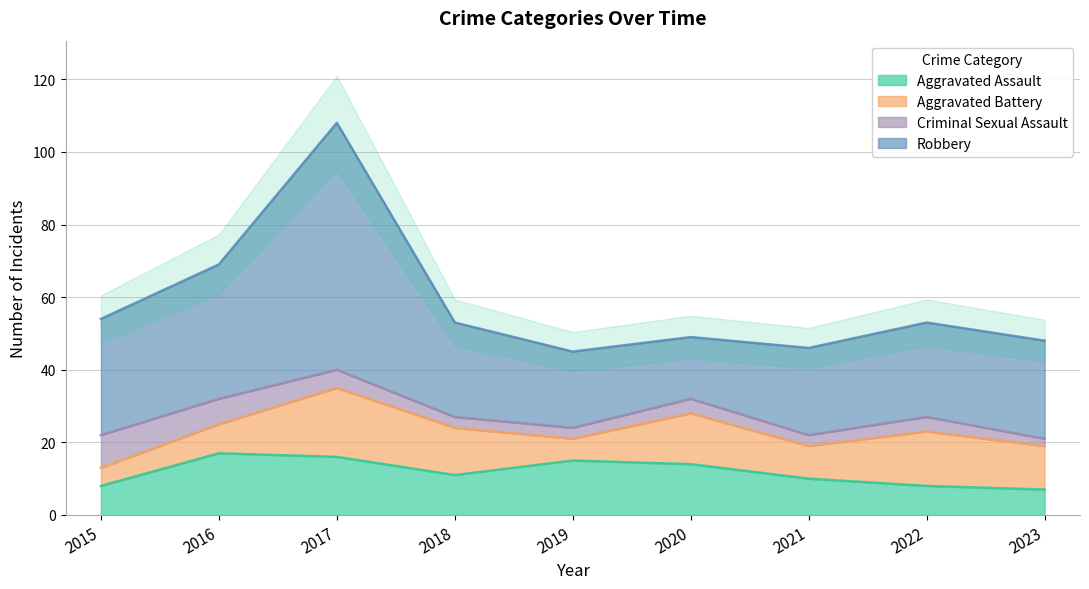

Reading left to right, list all the values displayed in this chart.

Aggravated Assault: 8	17	16	11	15	14	10	8	7
Aggravated Battery: 5	8	19	13	6	14	9	15	12
Criminal Sexual Assault: 9	7	5	3	3	4	3	4	2
Robbery: 32	37	68	26	21	17	24	26	27